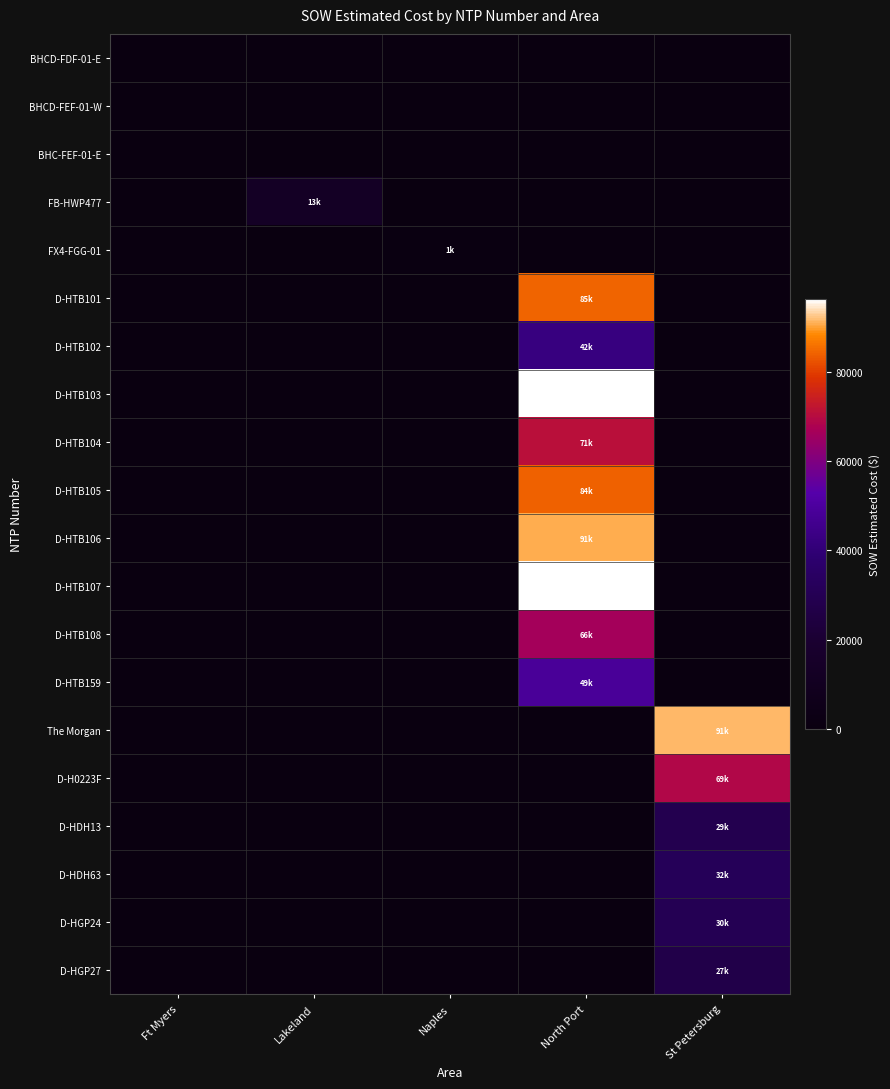

What is the total value across all series at St Petersburg?

277594.9